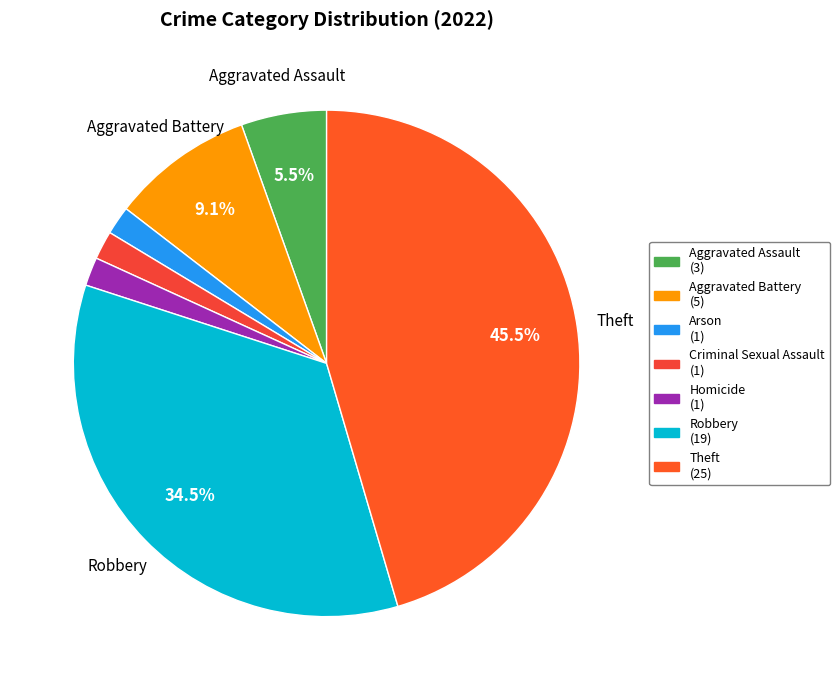

The Aggravated Battery slice represents 19% of the pie. True or false?

False